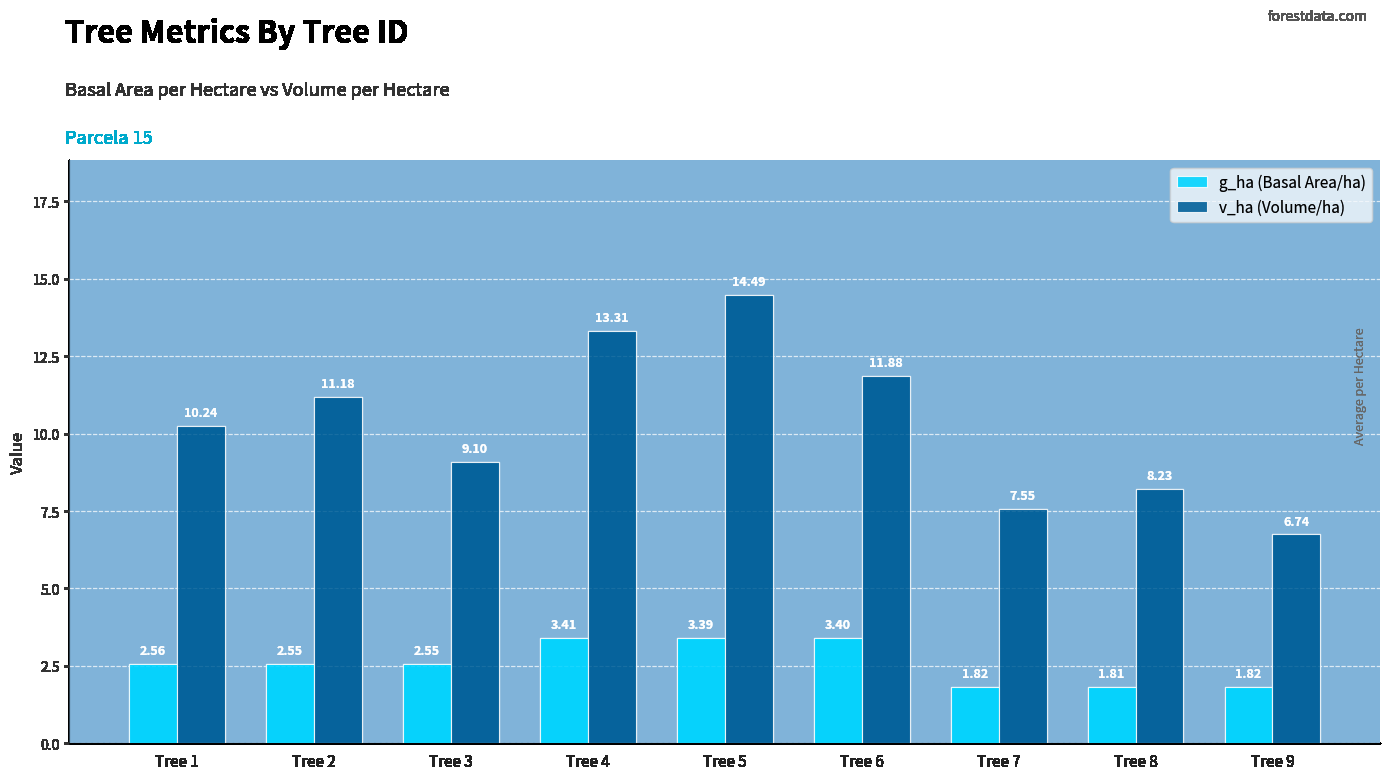

What is the difference between the maximum and second lowest values in the v_ha (Volume/ha) series?

6.9